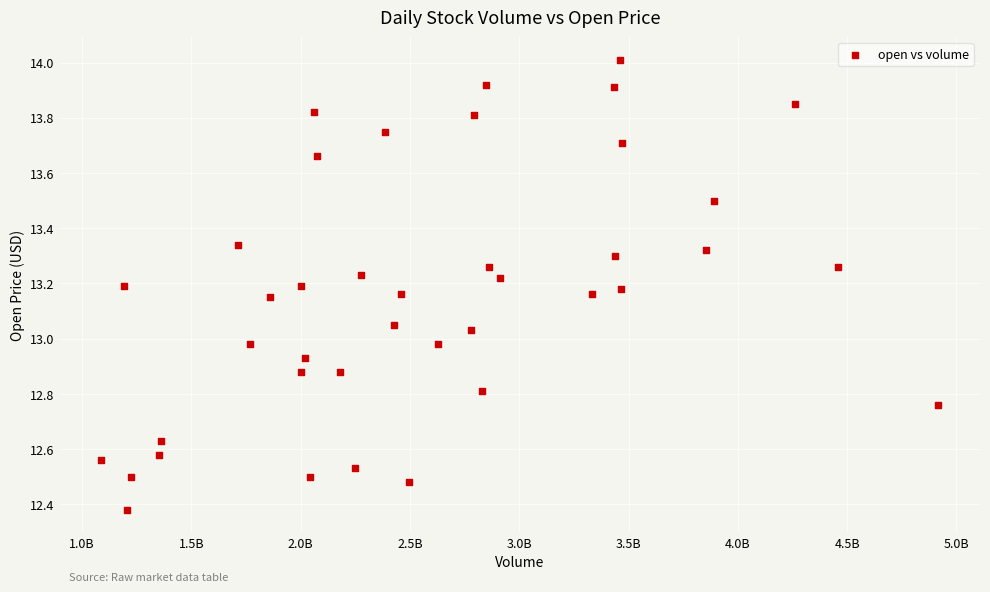

What is the range of X values (max minus min)?

382775240.8